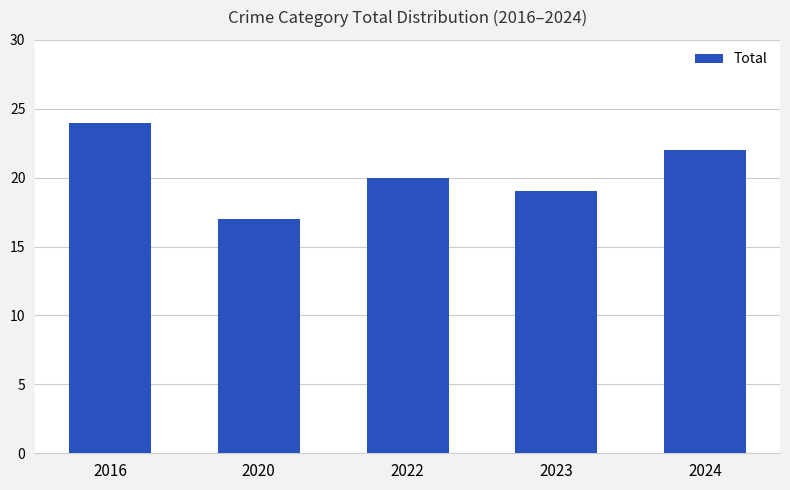

True or false: the data shows 20 at 2022.

True